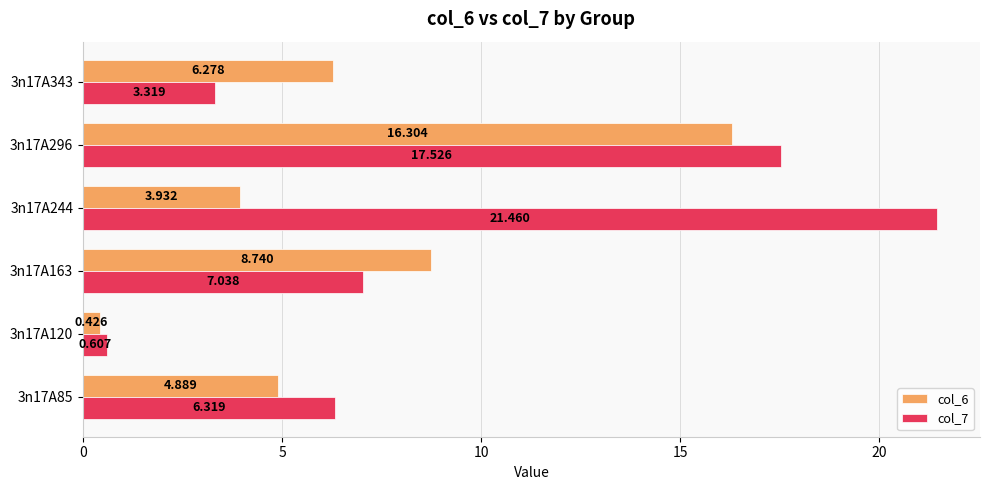

Is the value of col_7 at 3n17A163 greater than the value of col_6 at 3n17A244?

Yes